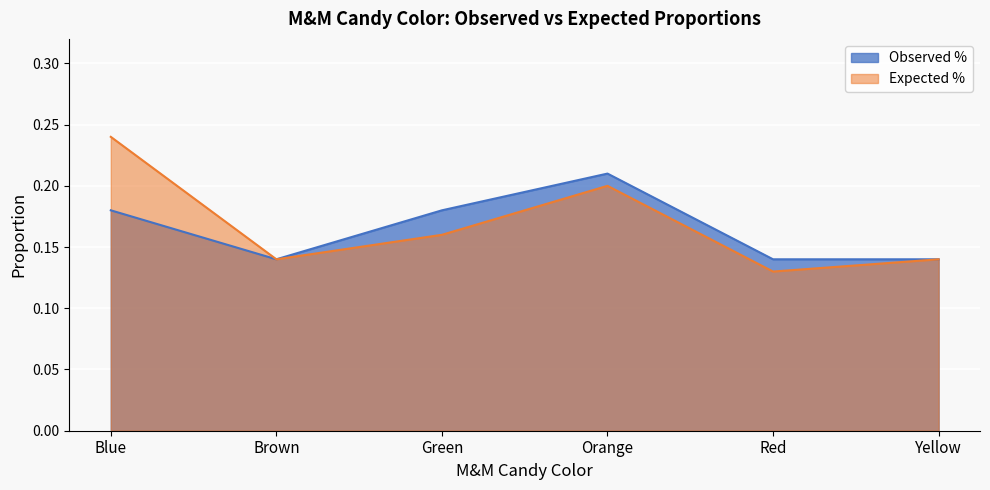

What position from the left is Orange?

4